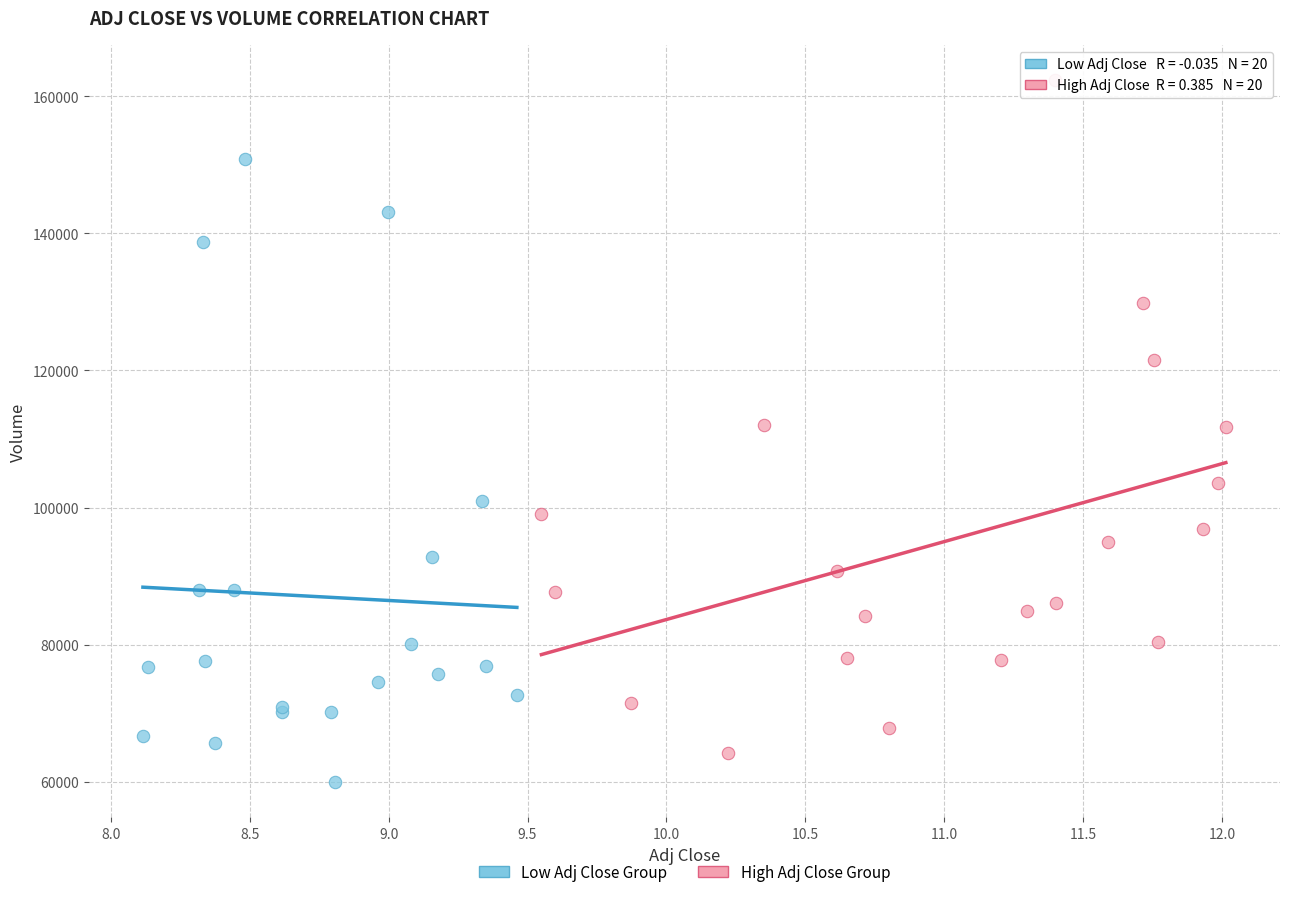

Which series contains the highest Y value?

High Adj Close Group